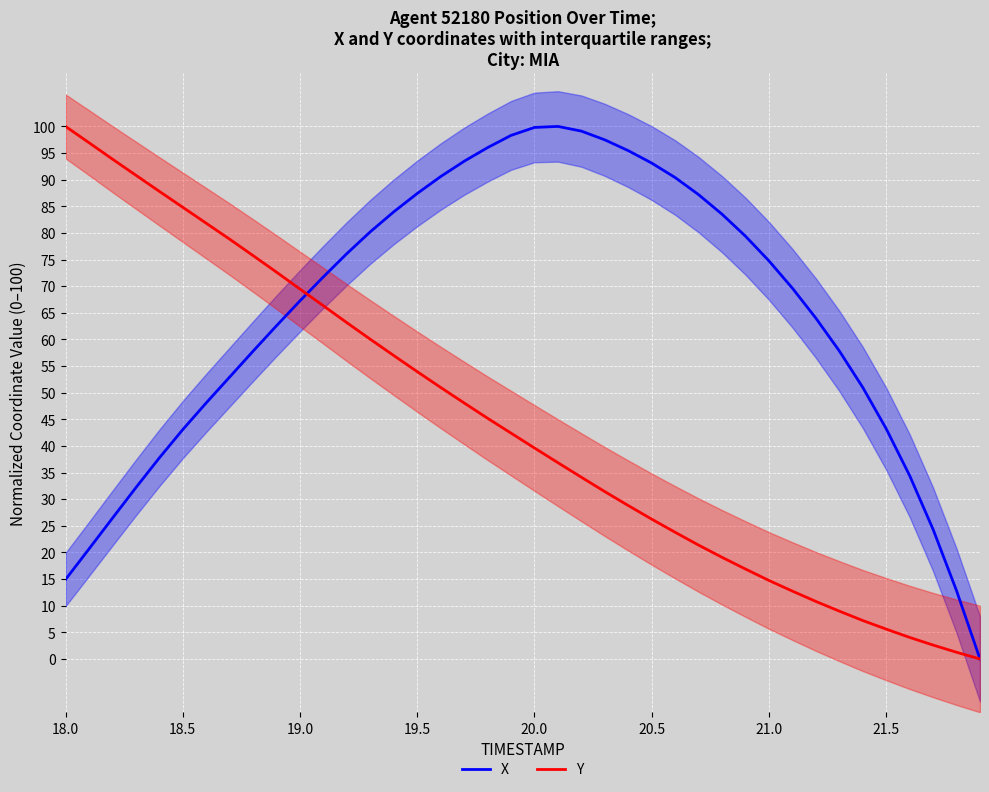

True or false: X and Y intersect in this chart.

True